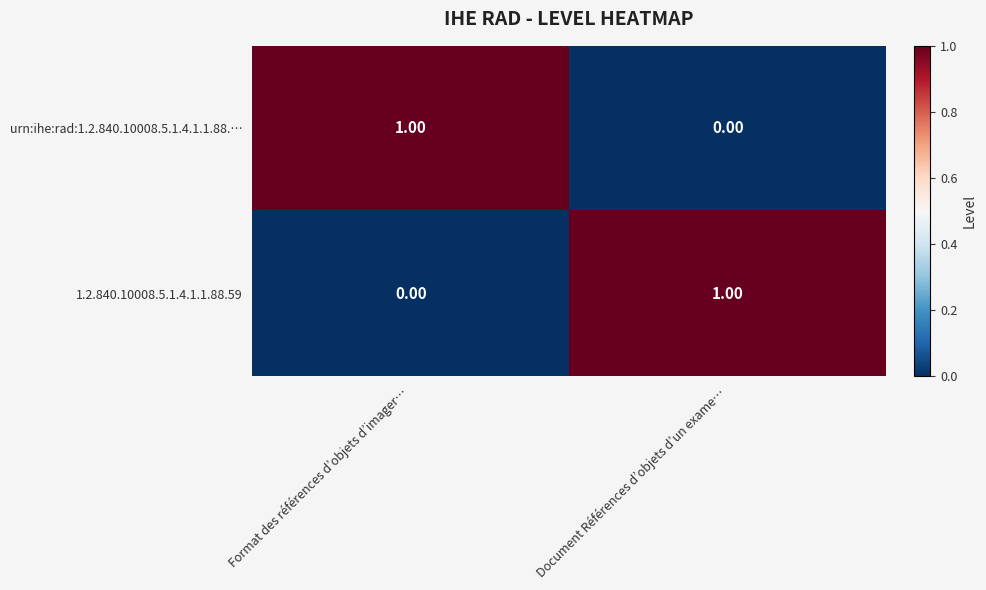

List the labels in order of 1.2.840.10008.5.1.4.1.1.88.59 value, largest first.

Document Références d’objets d’un exame…, Format des références d’objets d’imager…